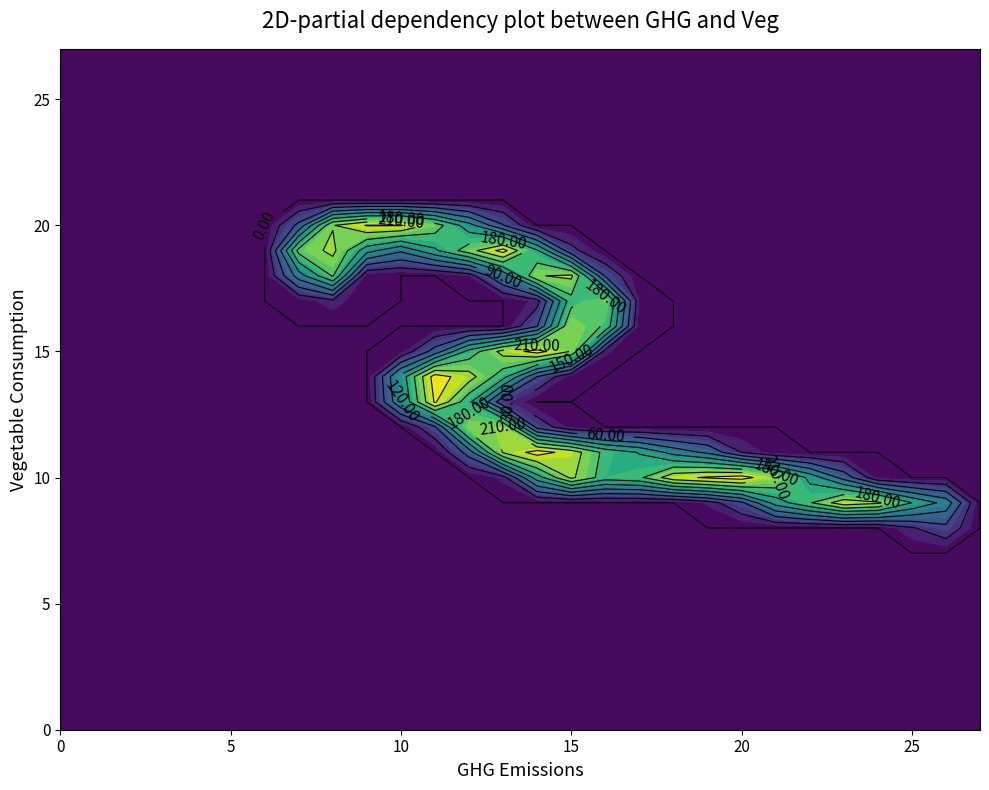

Between 14 and 3, which is larger?

14